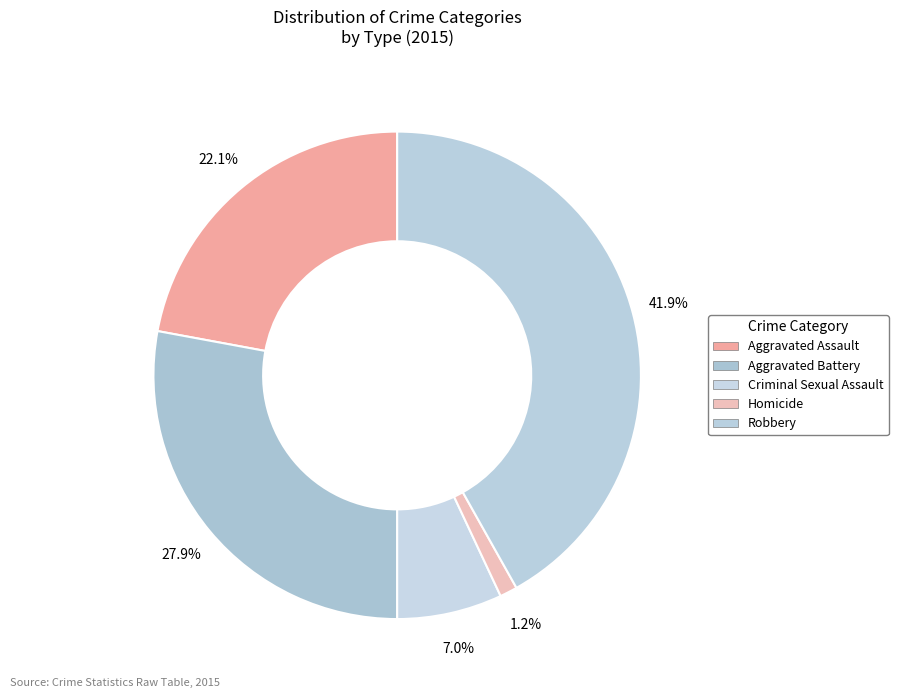

Which slice is the smallest?

Homicide